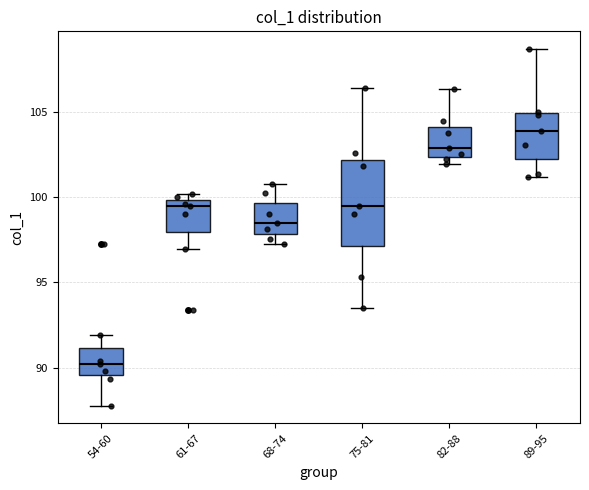

Reading left to right, transcribe this box plot: for each box, give where its median line is, the range the box spans, and where its two whiskers end, as read against the y-axis. The values are not printed on the chart, so give them approximately, as read against the axis.

54-60: median 90.0, box 89.5 to 91.0, whiskers 88.0 to 92.0
61-67: median 99.5, box 98.0 to 100.0, whiskers 97.0 to 100.0 (just above the box's upper edge)
68-74: median 98.5, box 98.0 to 99.5, whiskers 97.0 to 101.0
75-81: median 99.5, box 97.0 to 102.0, whiskers 93.5 to 106.5
82-88: median 103.0, box 102.5 to 104.0, whiskers 102.0 to 106.5
89-95: median 104.0, box 102.0 to 105.0, whiskers 101.0 to 108.5